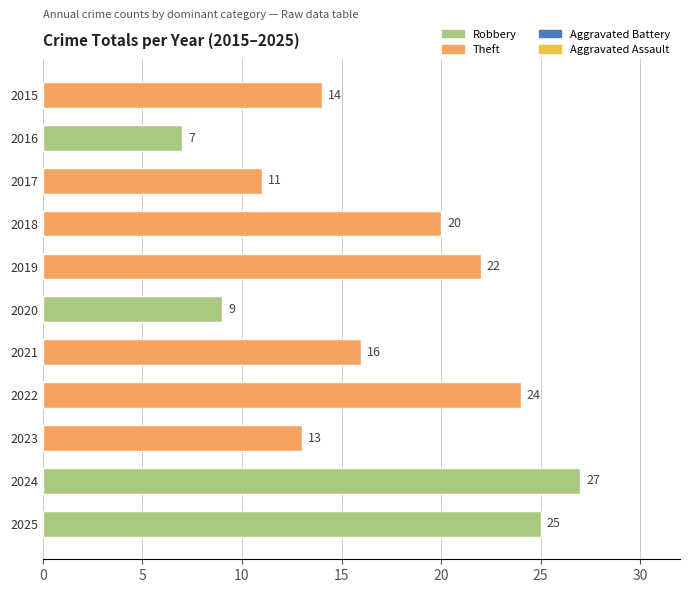

At which label is the value closest to 17?

2021